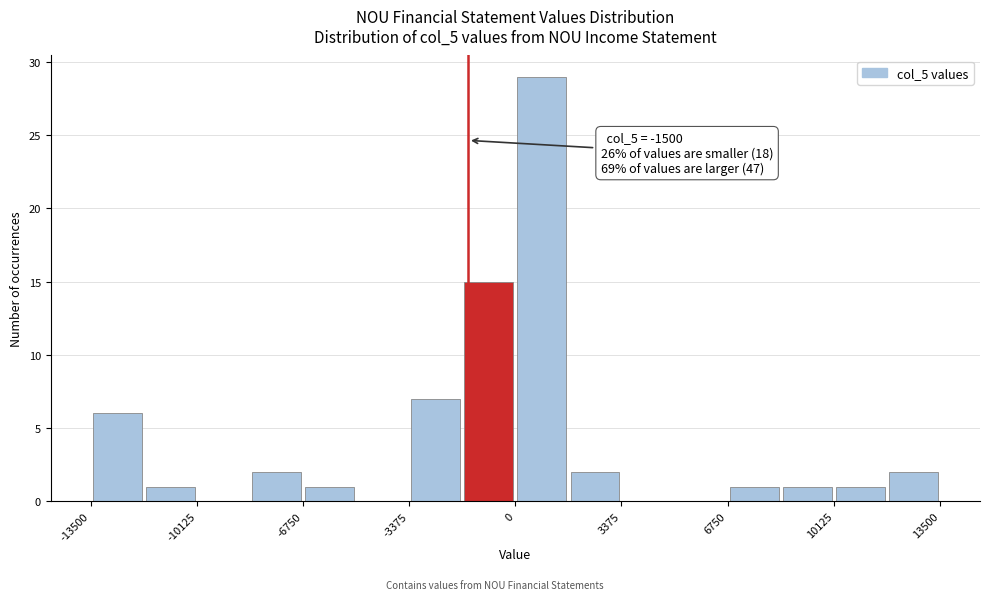

Read against the x-axis, roughly where is the centre of the tallest bar?

1000